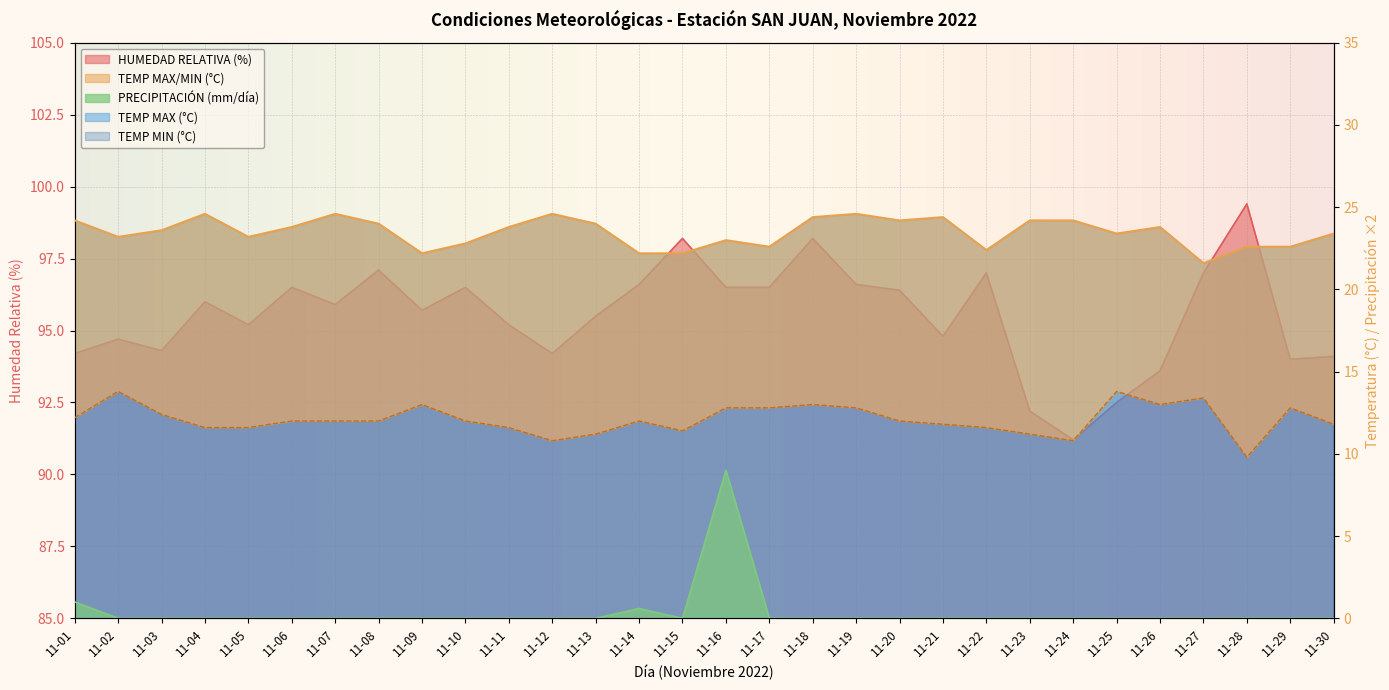

The TEMP MAX (°C) series shows 23.8 at 11-26. True or false?

True